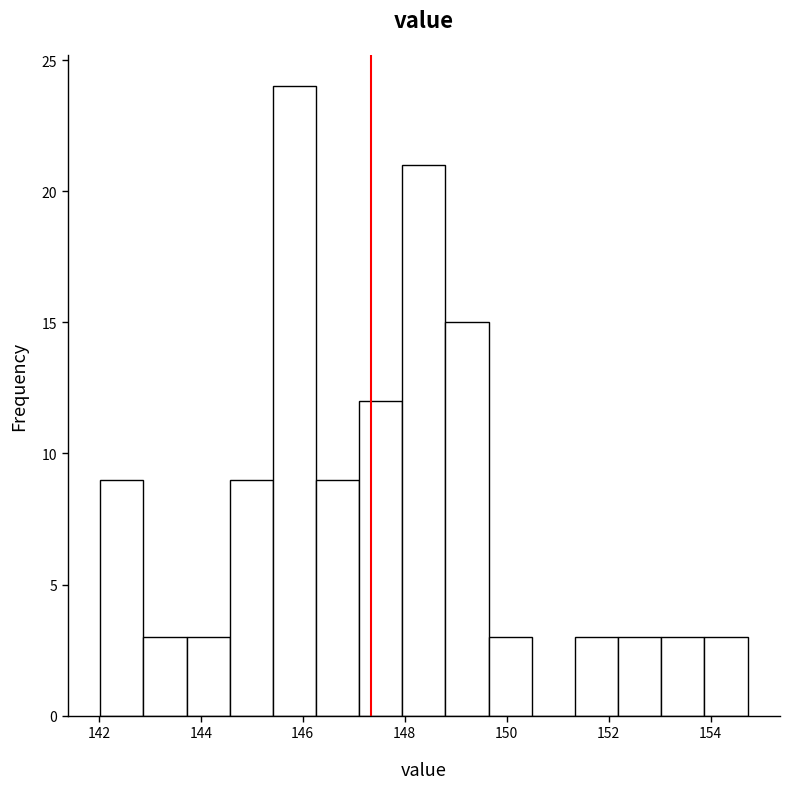

How tall is the bar that spans 148.8 to 149.6 on the x-axis? Neither the bar edges nor the heights are printed on the chart, so give them approximately, as read against the axes.

15